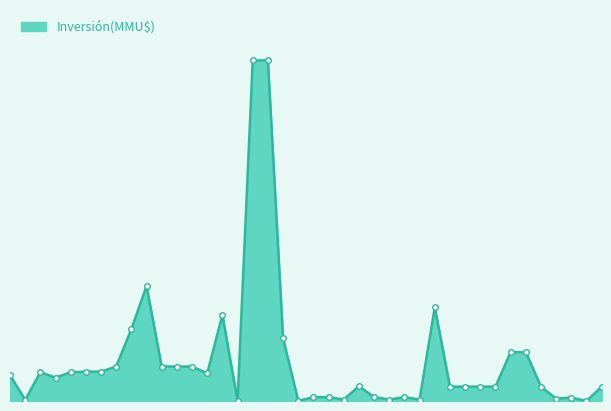

Does the chart display data point markers on the line(s)?

No